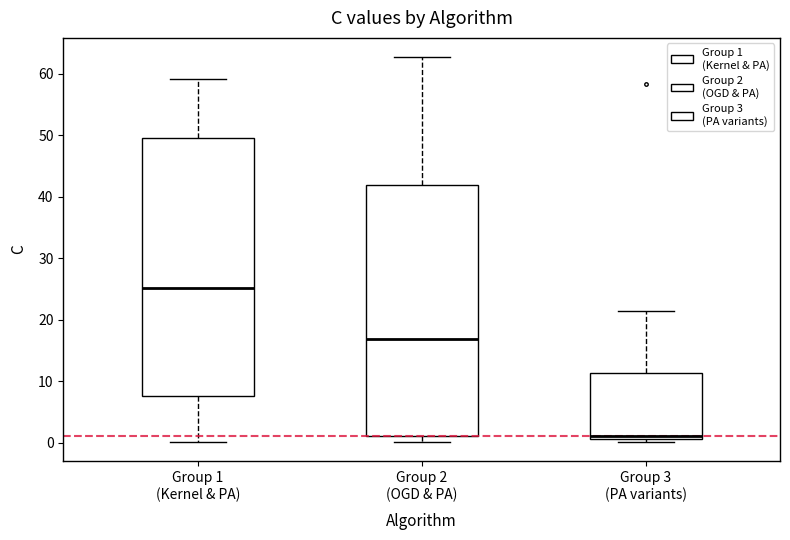

Which box's median line is the highest?

Group 1 (Kernel & PA)